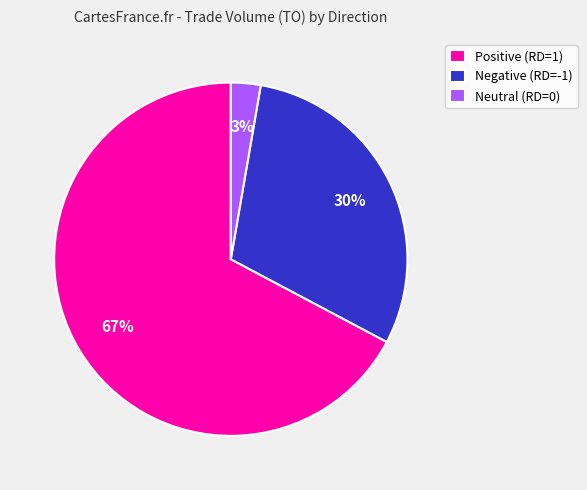

To the nearest percent, what portion does Negative (RD=-1) represent?

30%